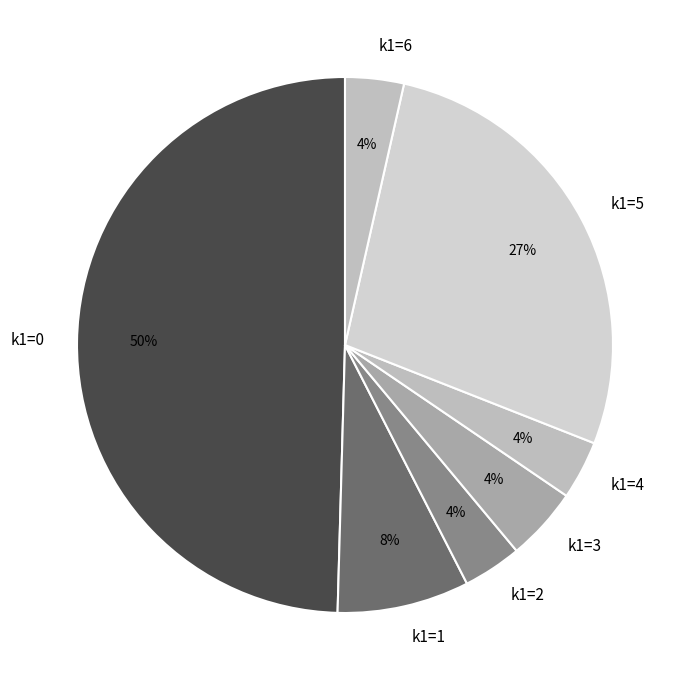

What percentage is the k1=6 slice, to the nearest percent?

4%